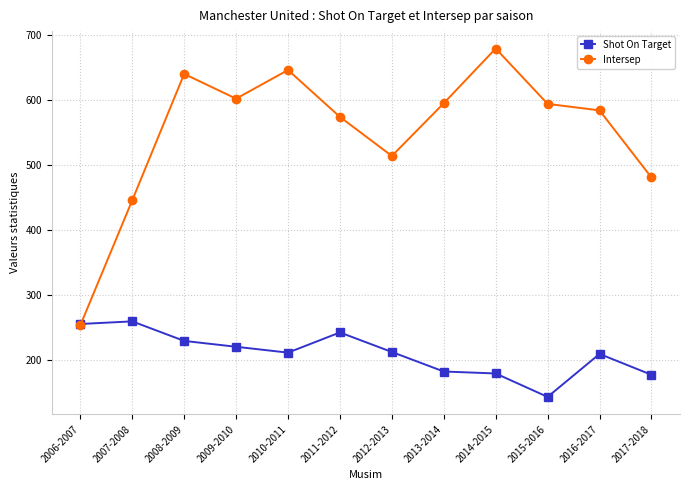

True or false: Shot On Target has a value of 313 at 2016-2017.

False